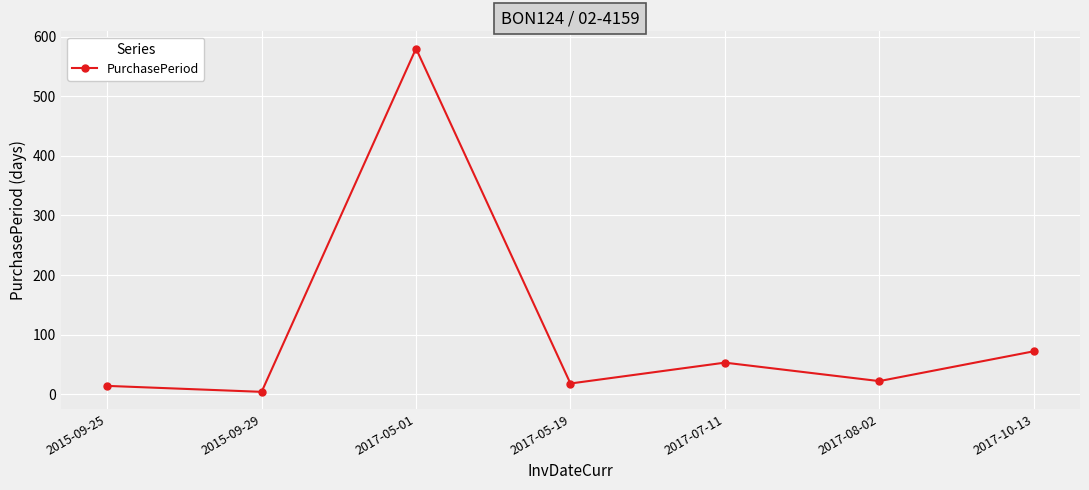

How many lines are shown in the chart?

1